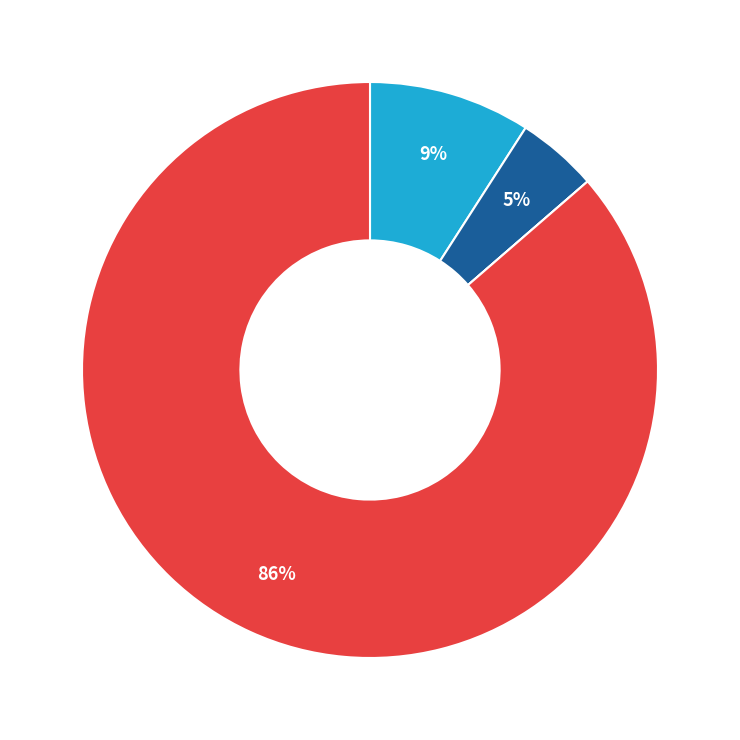

Is there a majority slice in this chart?

Yes